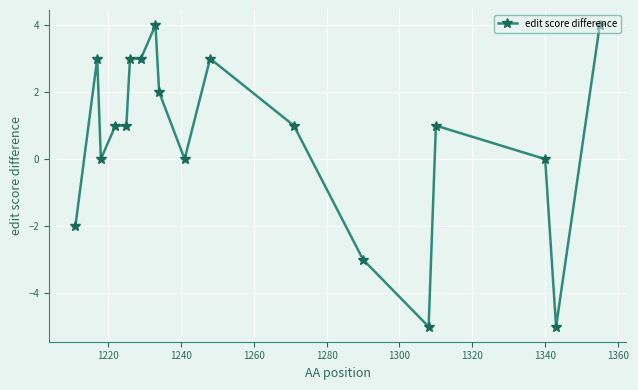

How many lines are shown in the chart?

1